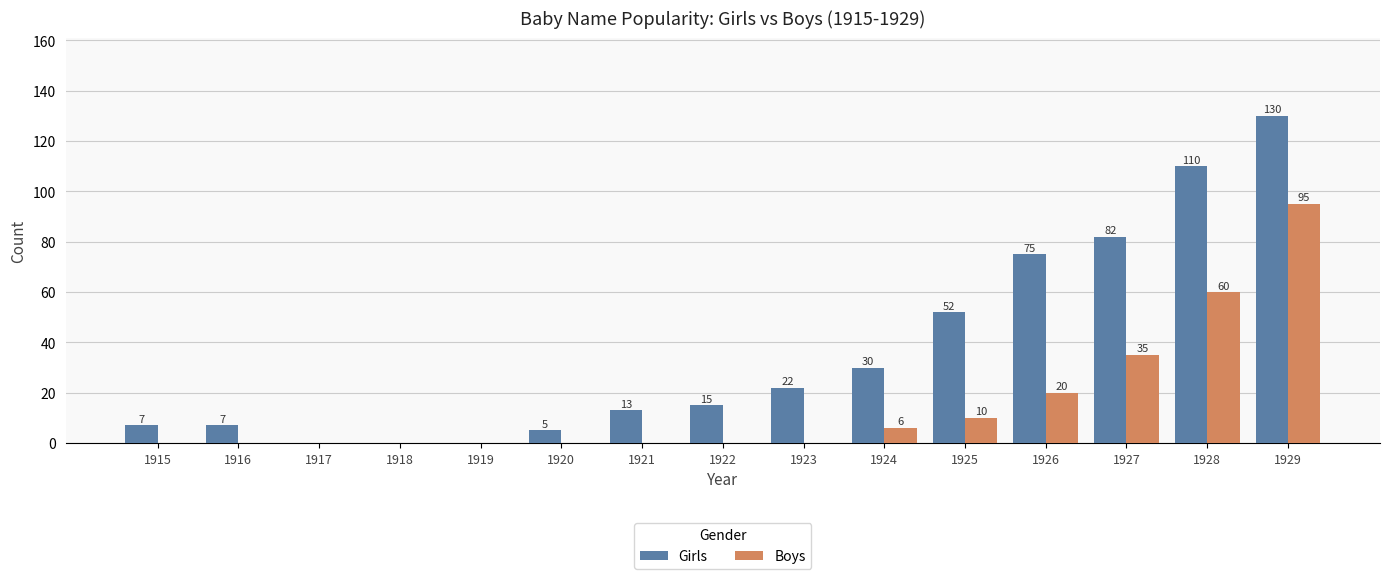

Is it true that Girls equals 130 at 1929?

True